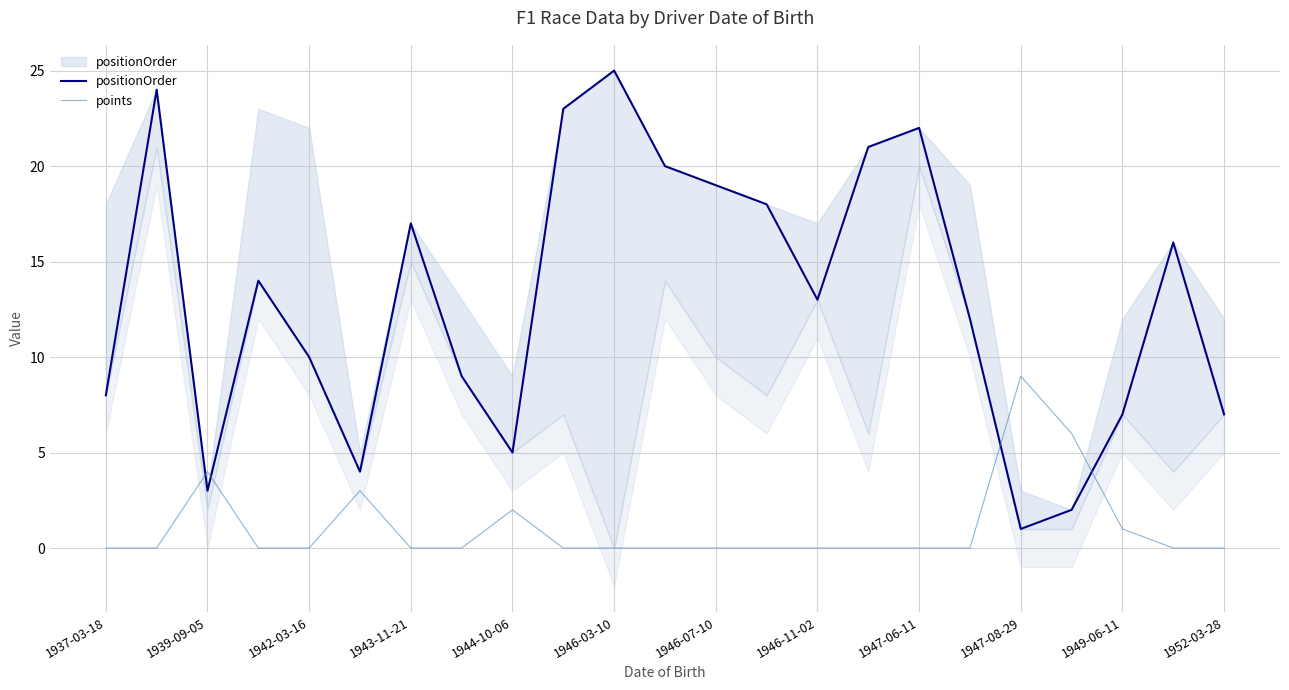

Is it true that points equals -5 at 1946-11-02?

False